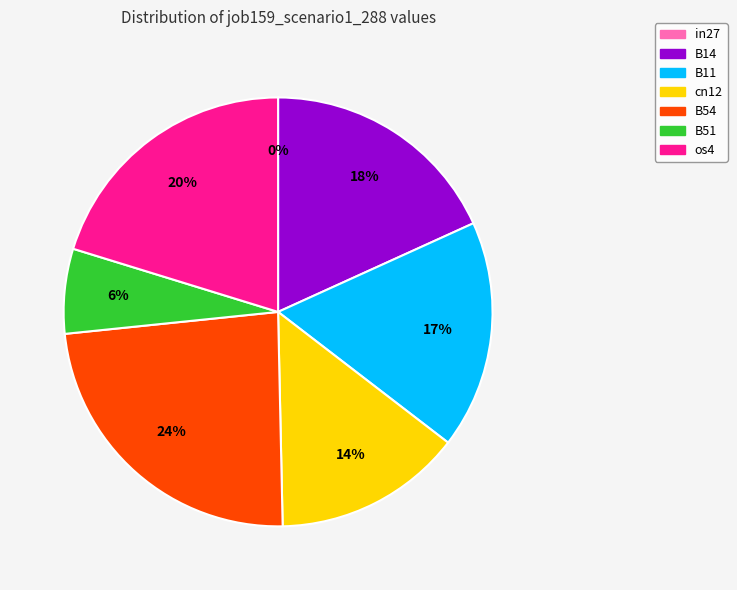

Is the sum of cn12 and B51 greater than half?

No